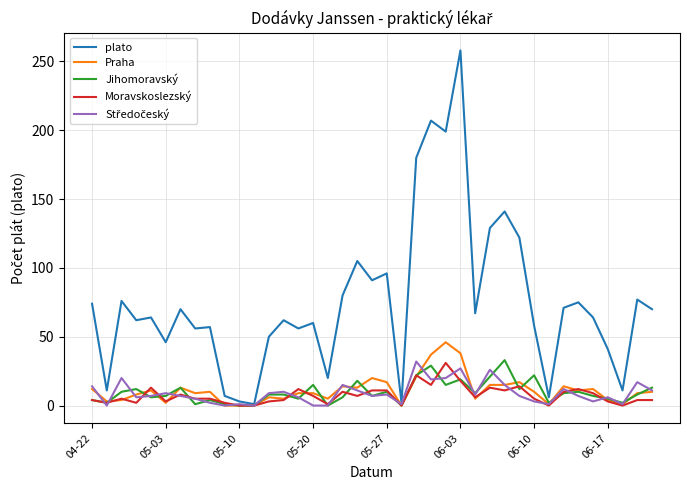

Which series has the largest total across all categories?

plato